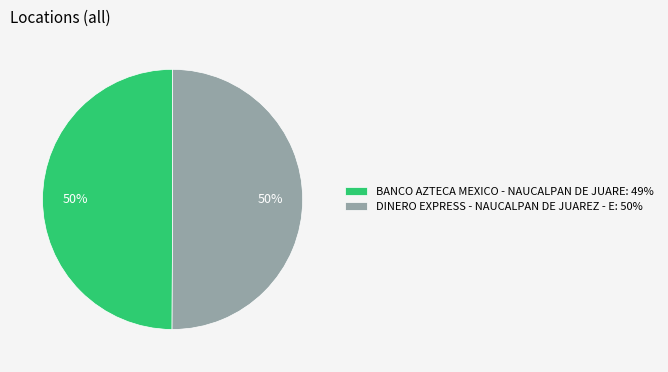

To the nearest percent, what percentage of the pie is DINERO EXPRESS - NAUCALPAN DE JUAREZ - E?

50%